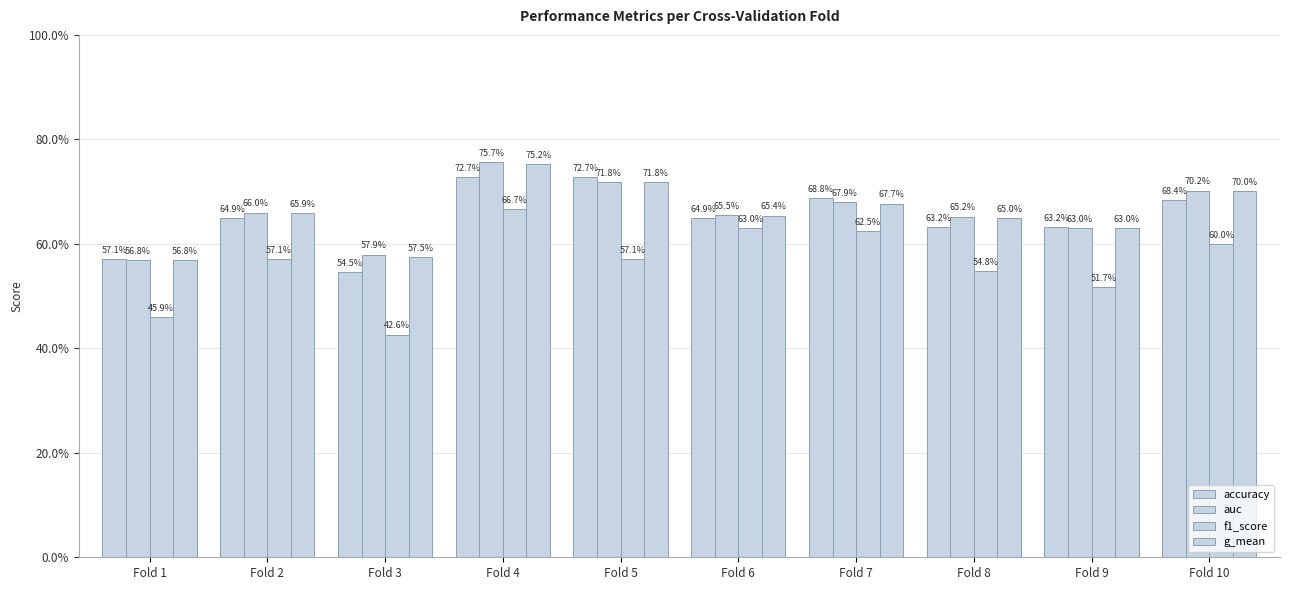

Are the bars grouped side by side (vs. stacked)?

Yes